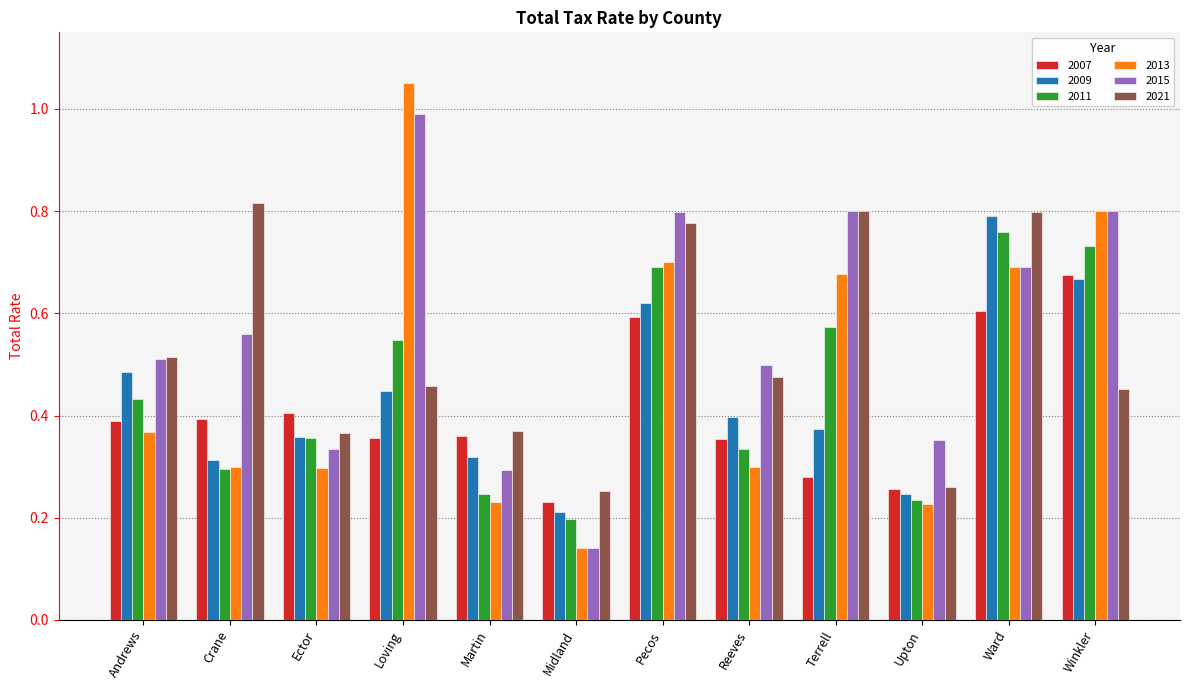

True or false: 2009 has a value of 0.4 at Loving.

True